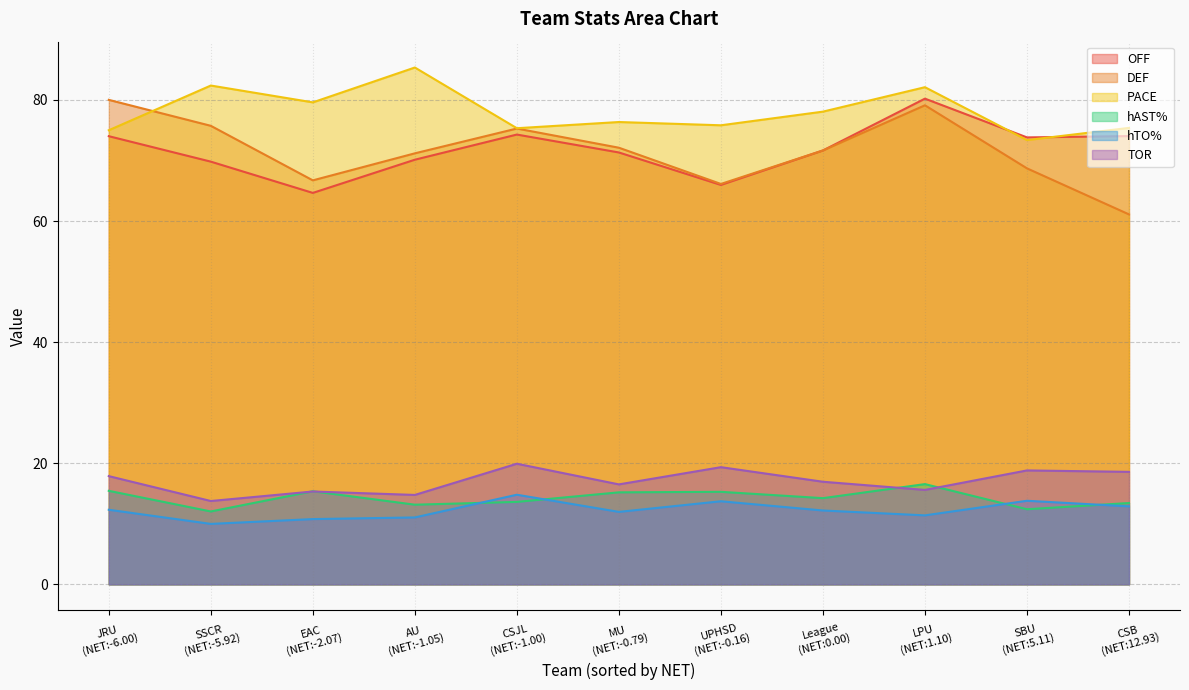

At how many categories does at least one series exceed 18?

11